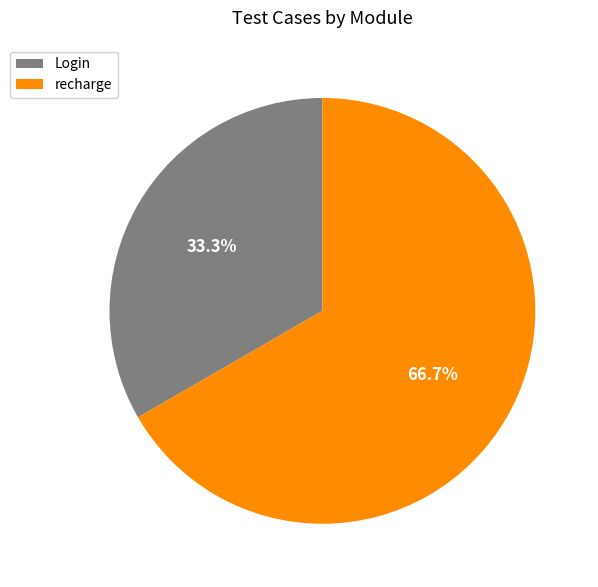

To the nearest percent, what is the difference between the recharge and Login slice percentages?

33%